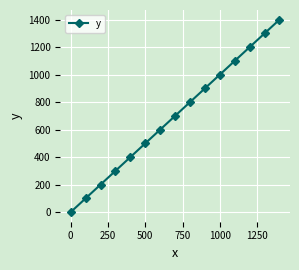

What is the greatest value displayed?

1400